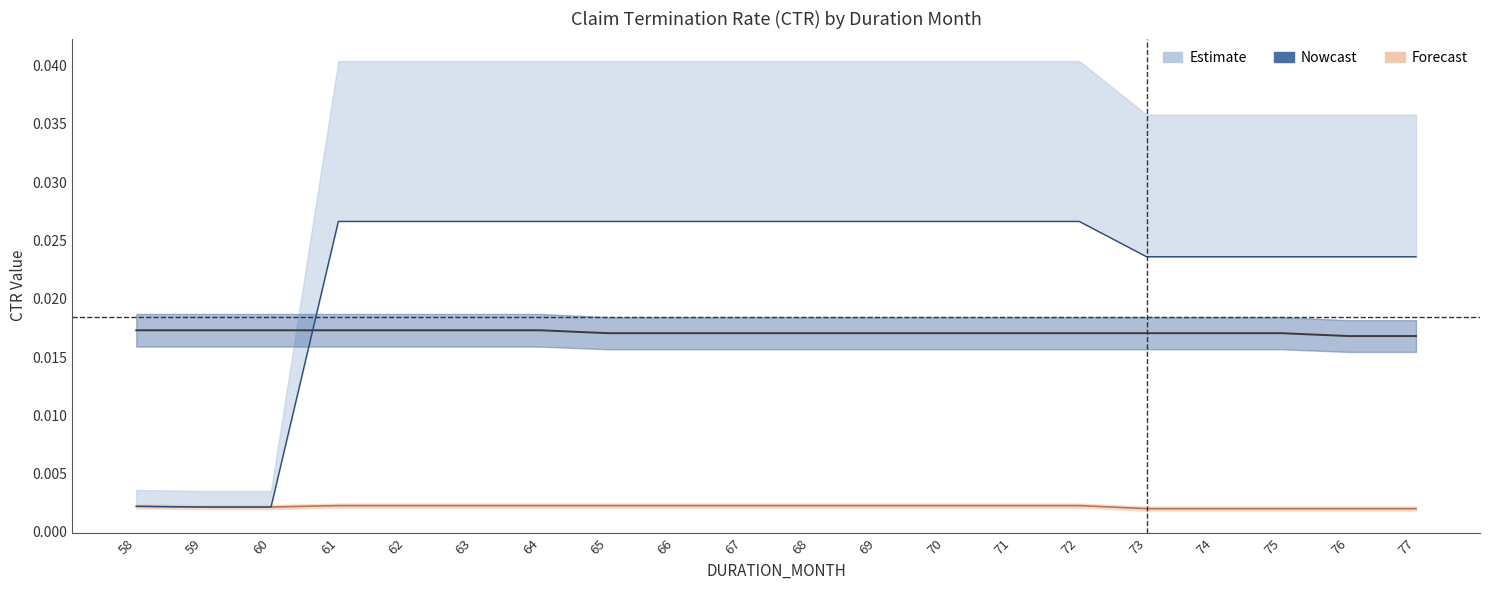

Count the number of categories in the chart.

20